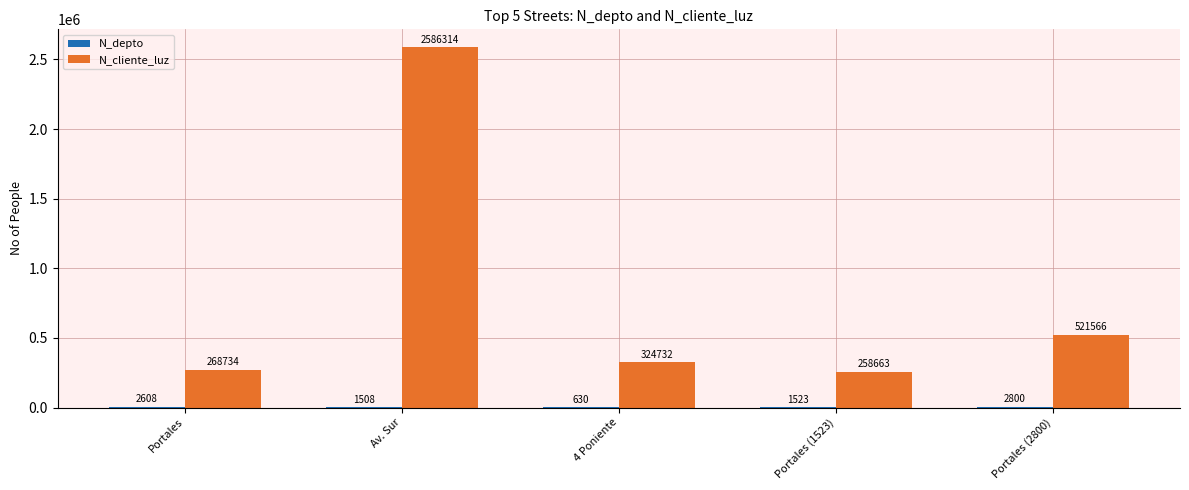

True or false: N_cliente_luz has a value of 258663 at Portales (1523).

True